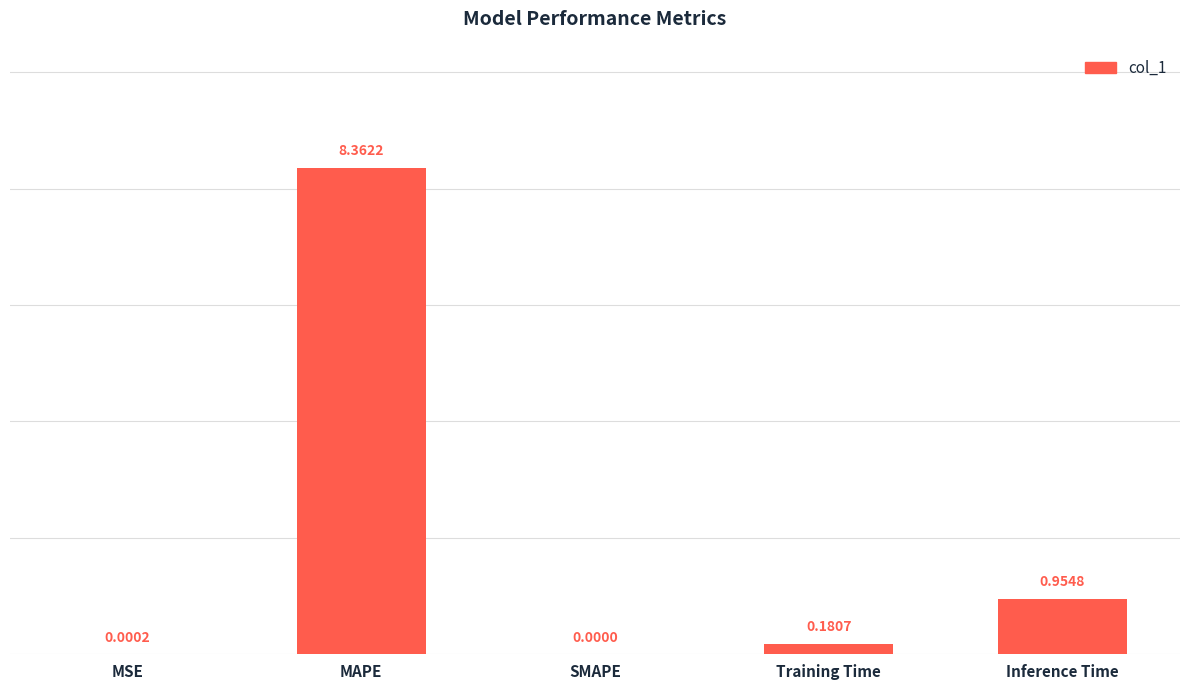

The chart shows a value of 2.9 at MAPE. True or false?

False